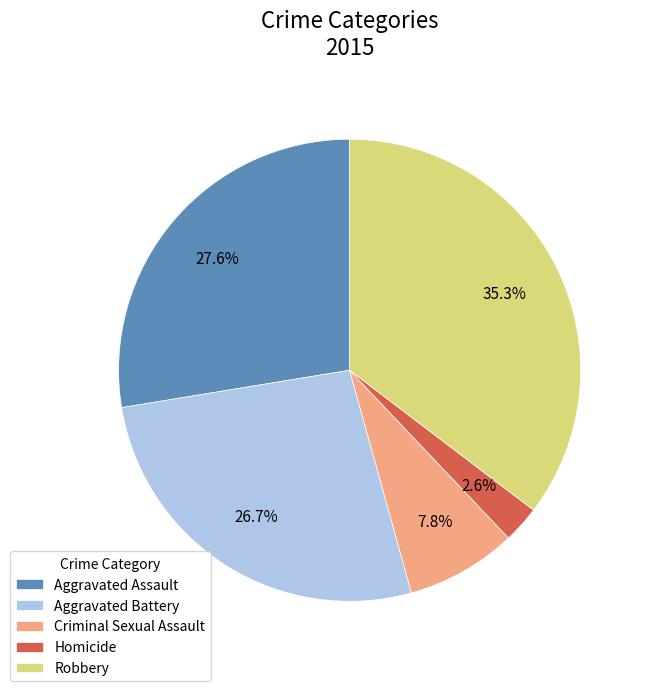

Does Criminal Sexual Assault represent more than half of the total?

No